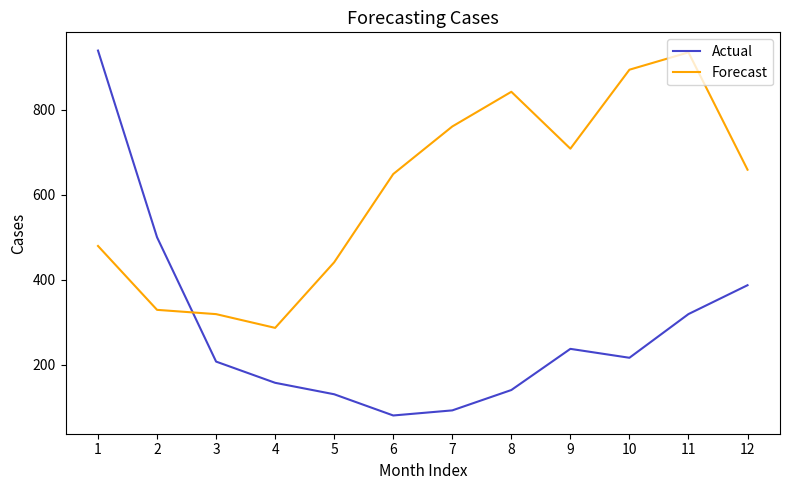

How many values in the Forecast series exceed 659?

6